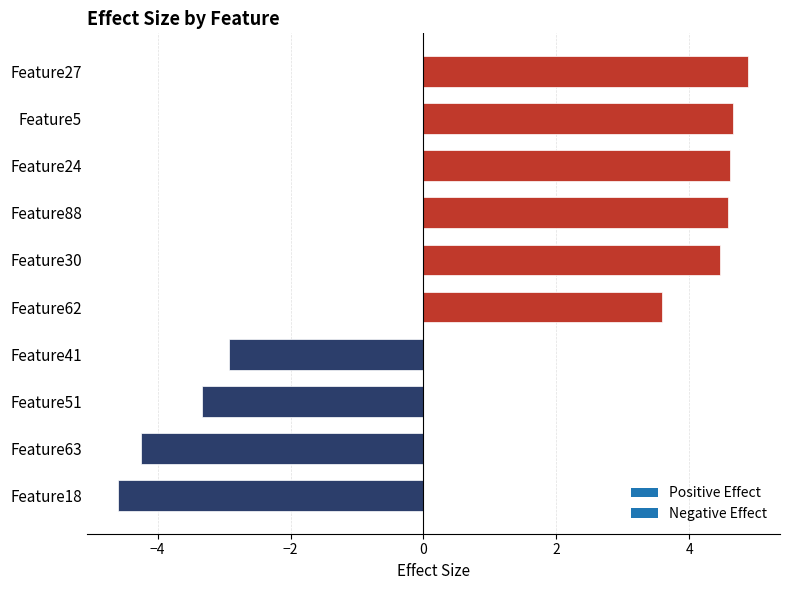

What is the change in value from Feature41 to Feature62?

+6.5